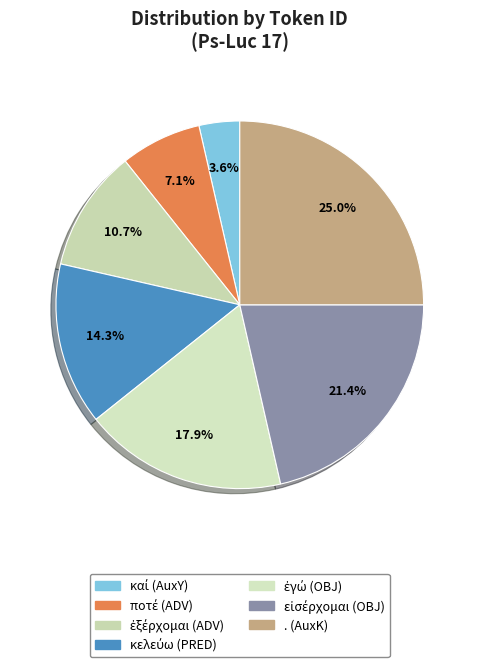

Which category has the smallest portion of the pie?

καί (AuxY)